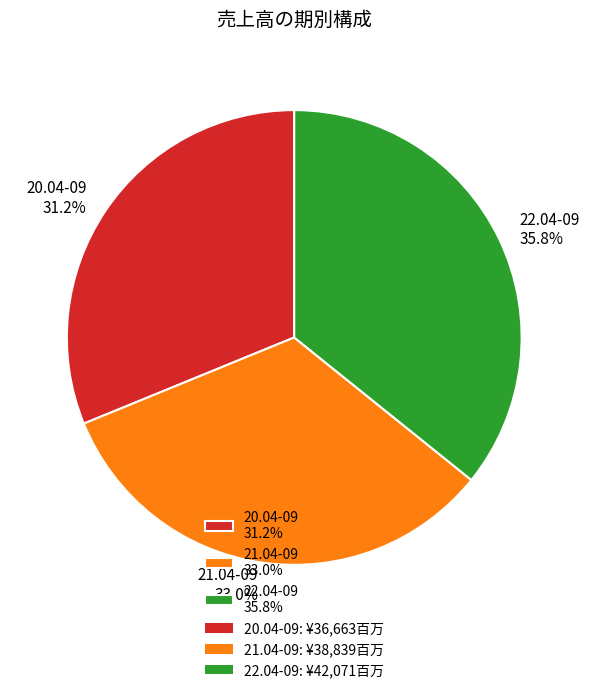

To the nearest percent, what is the difference between the 22.04-09 and 21.04-09 slice percentages?

3%